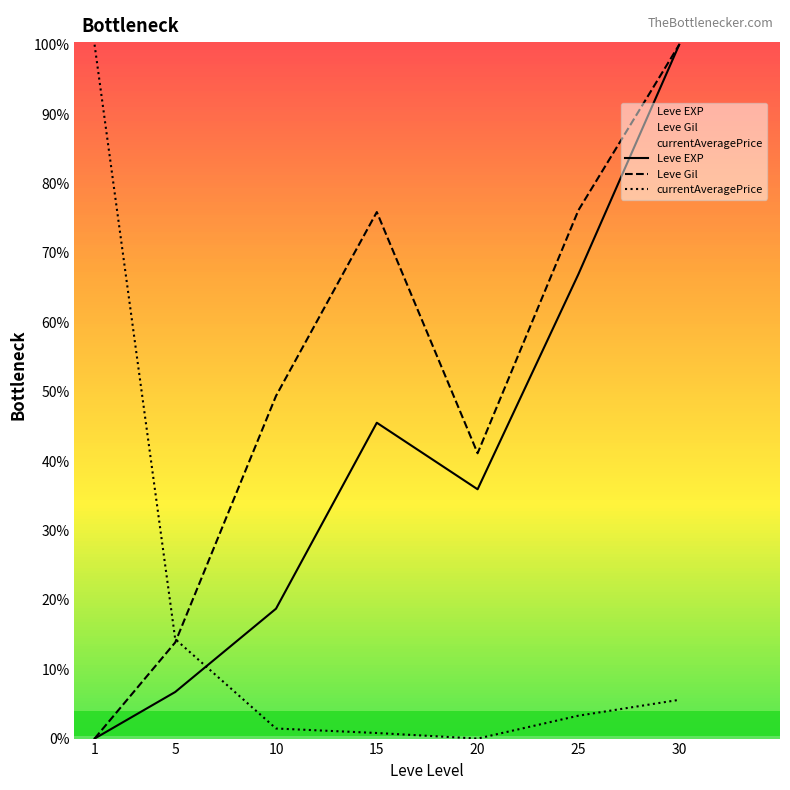

What is the maximum value for Leve EXP?

100.0